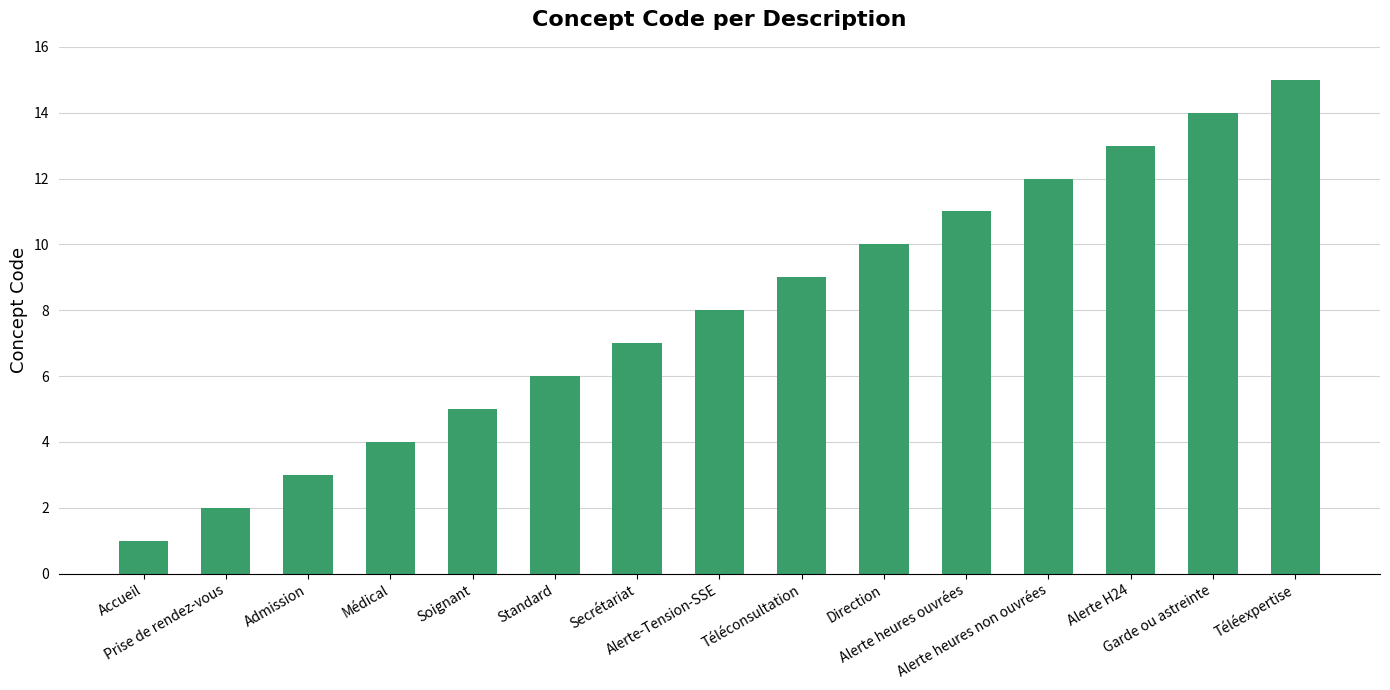

What is the ratio of the value at Téléconsultation to the value at Téléexpertise?

0.6